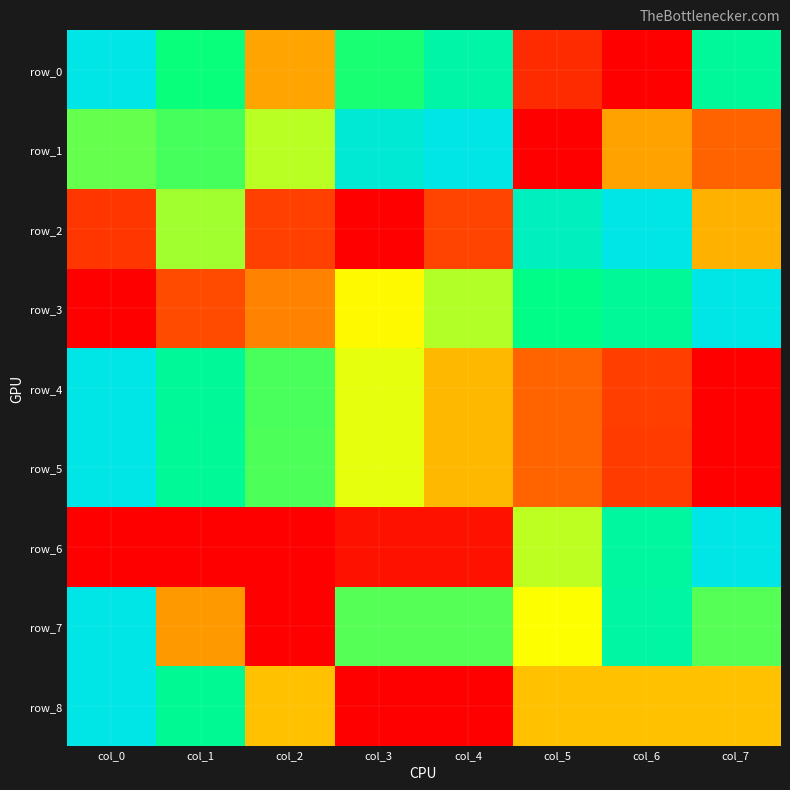

Which series has the widest spread of values?

row_0